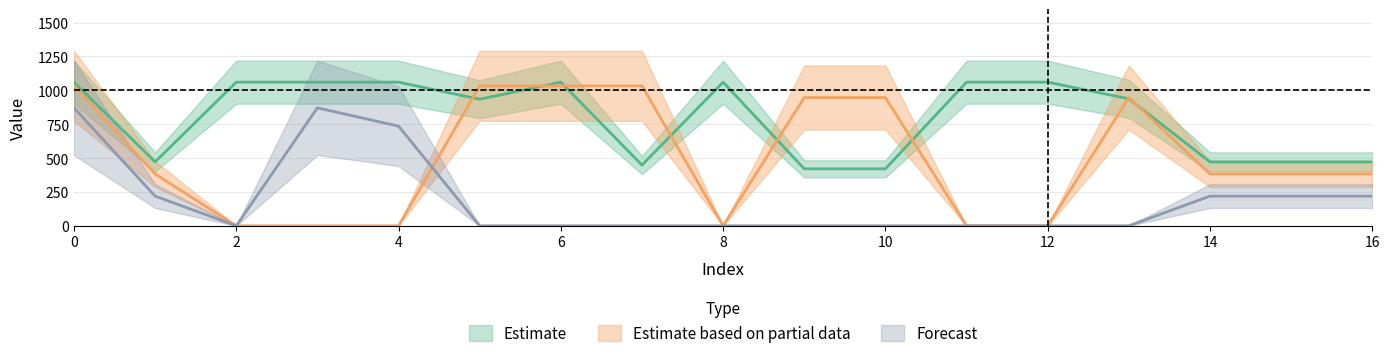

Which has a higher value, 7 or 9?

7